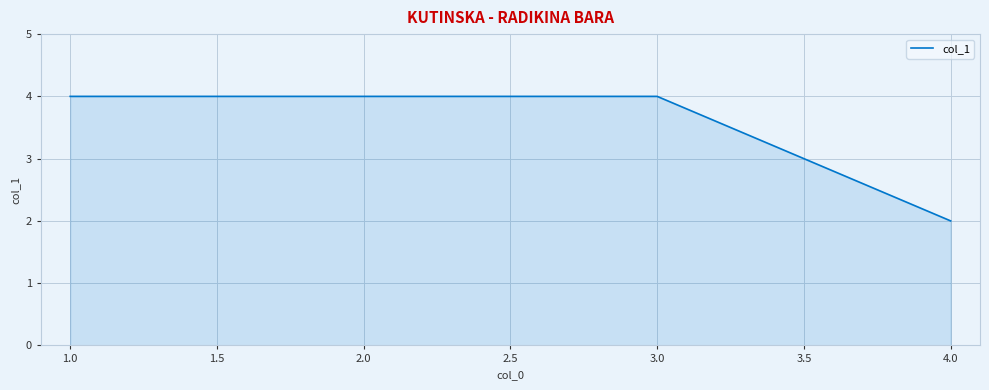

Reading right to left, transcribe all the data shown in this chart.

2	4	4